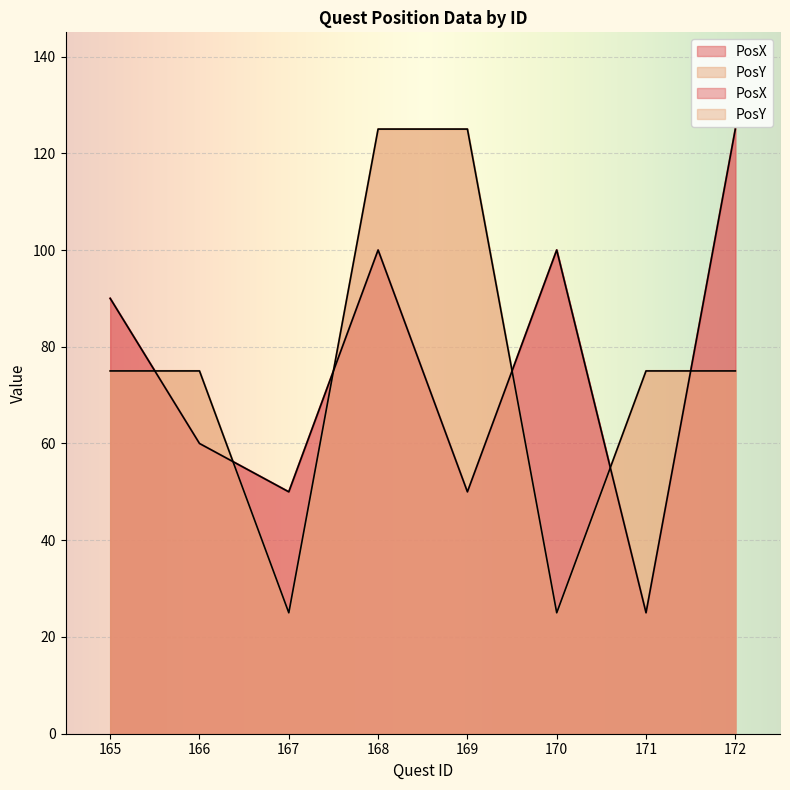

In PosX, how many points are lower than both neighbors (excluding endpoints)?

3